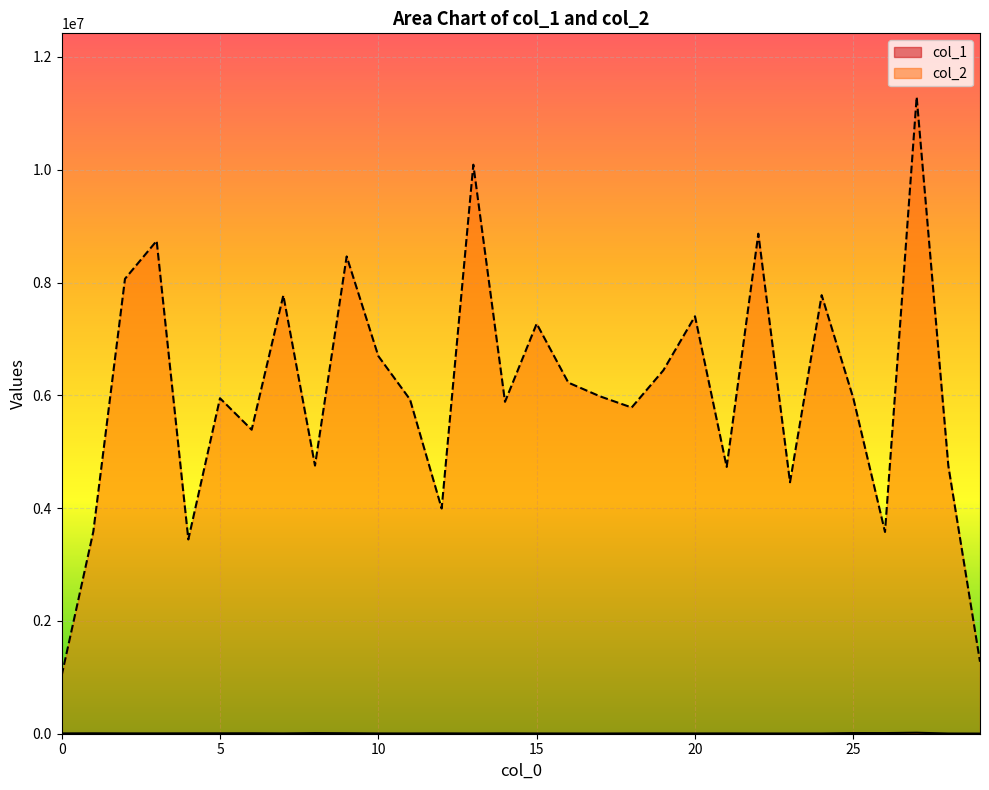

What is the average value of the col_2 series?

6052047